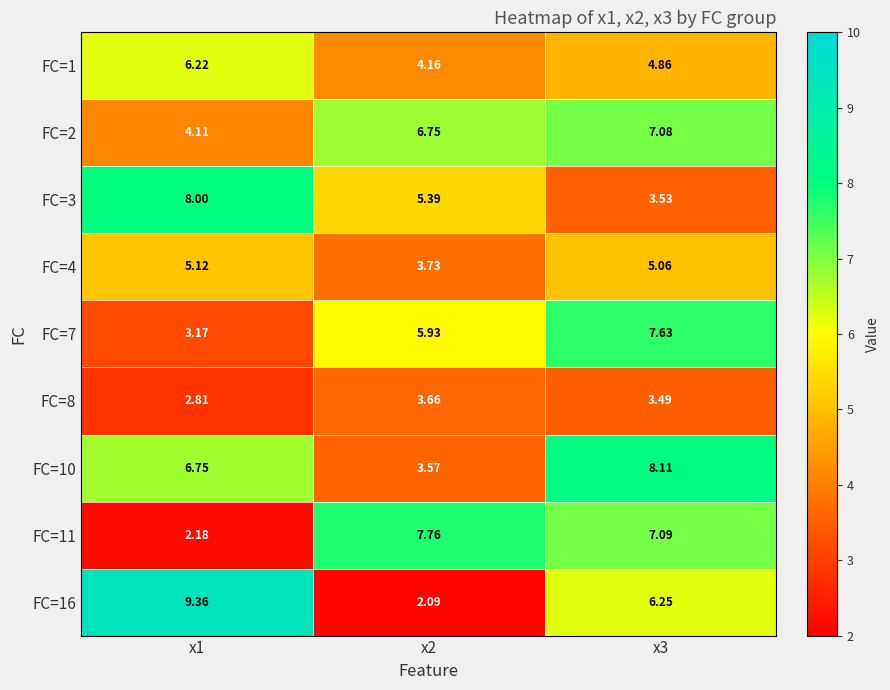

Is the value of FC=10 at x3 greater than the value of FC=11 at x1?

Yes